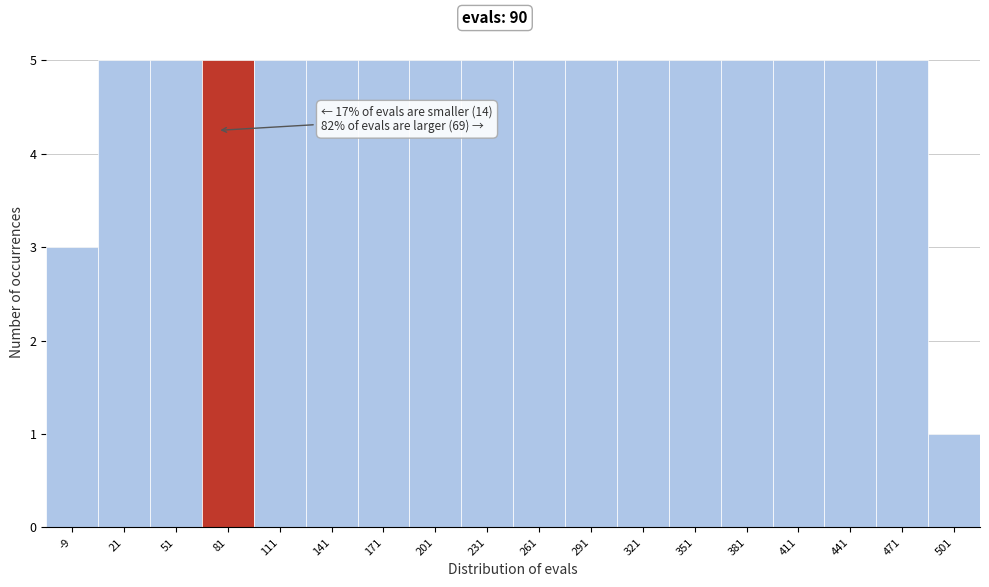

Reading left to right, extract all data points from this chart.

-9=3	21=5	51=5	81=5	111=5	141=5	171=5	201=5	231=5	261=5	291=5	321=5	351=5	381=5	411=5	441=5	471=5	501=1